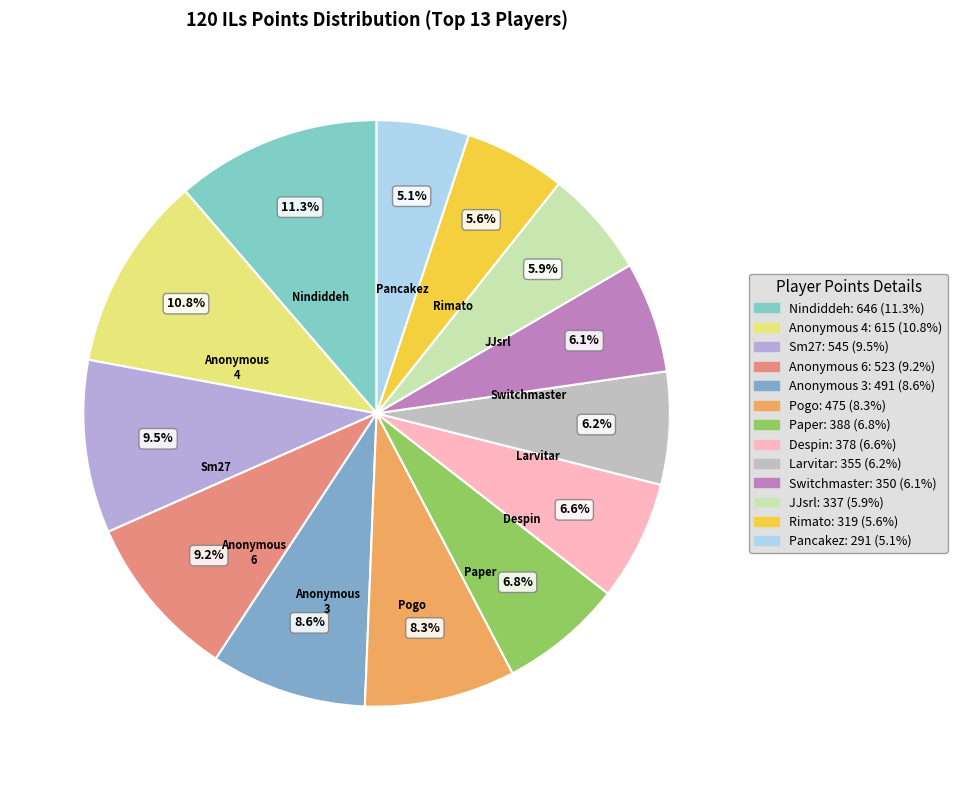

True or false: Paper accounts for 7% of the total.

True